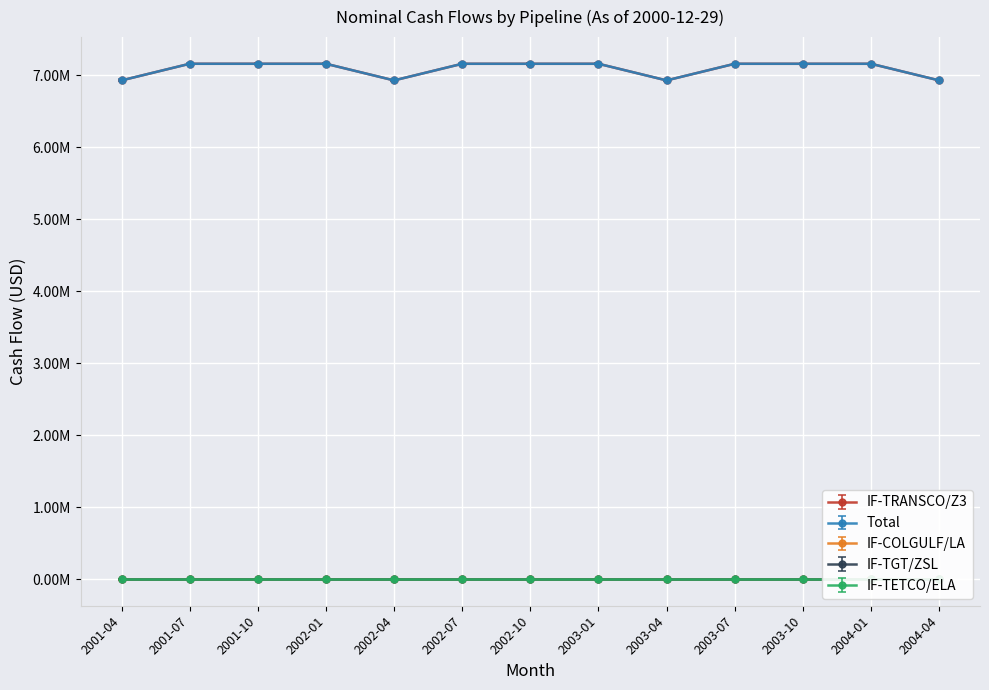

What is the difference between the highest and lowest values at 2002-04?

6925134.0